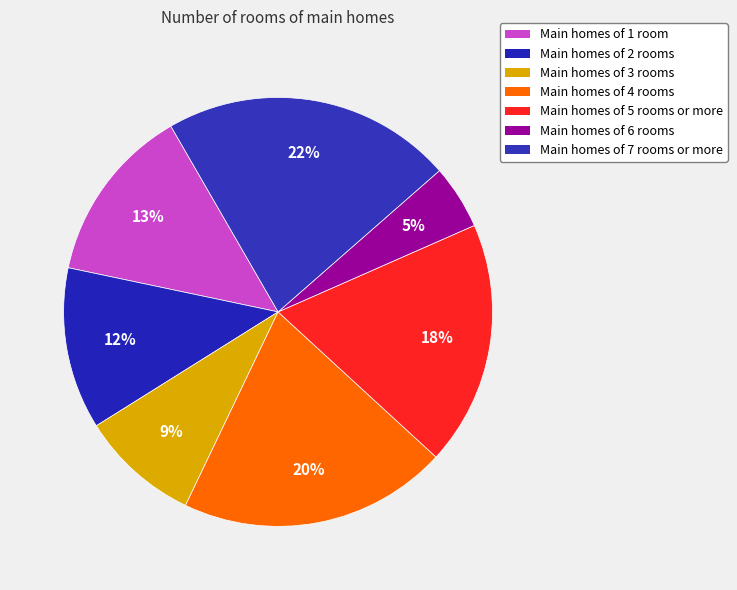

To the nearest percent, what is the difference between the largest and smallest slice percentages?

17%